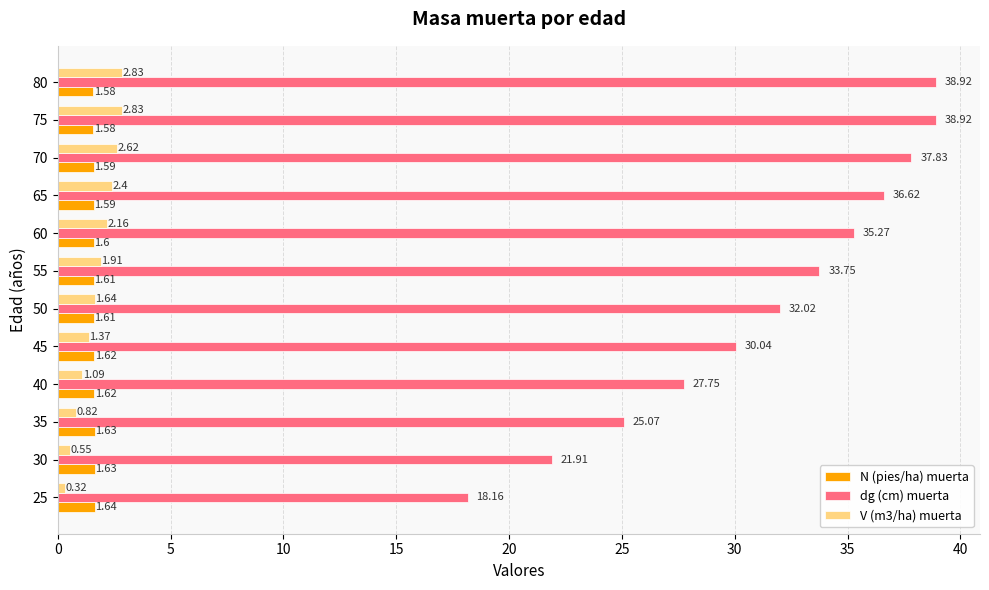

True or false: dg (cm) muerta has a value of 12.0 at 45.

False